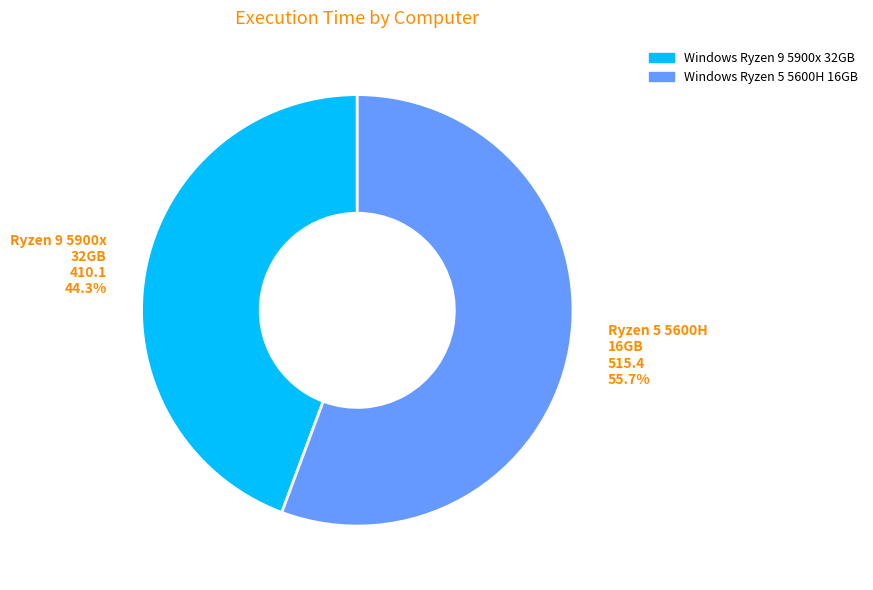

Approximately how many times larger is the value at Windows Ryzen 9 5900x 32GB compared to Windows Ryzen 5 5600H 16GB?

0.8